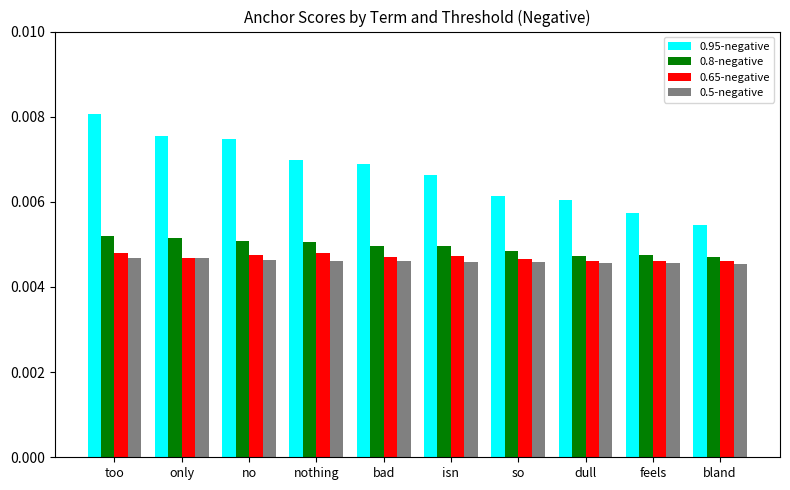

Which series has the largest range (max minus min)?

0.95-negative